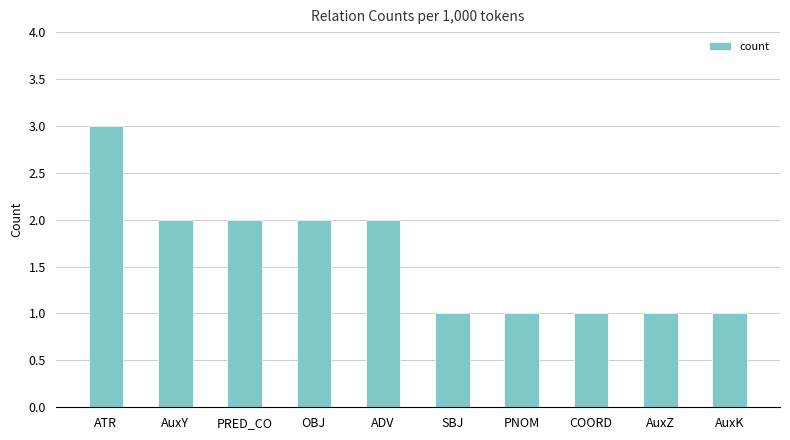

Which category has the highest value across all series?

ATR